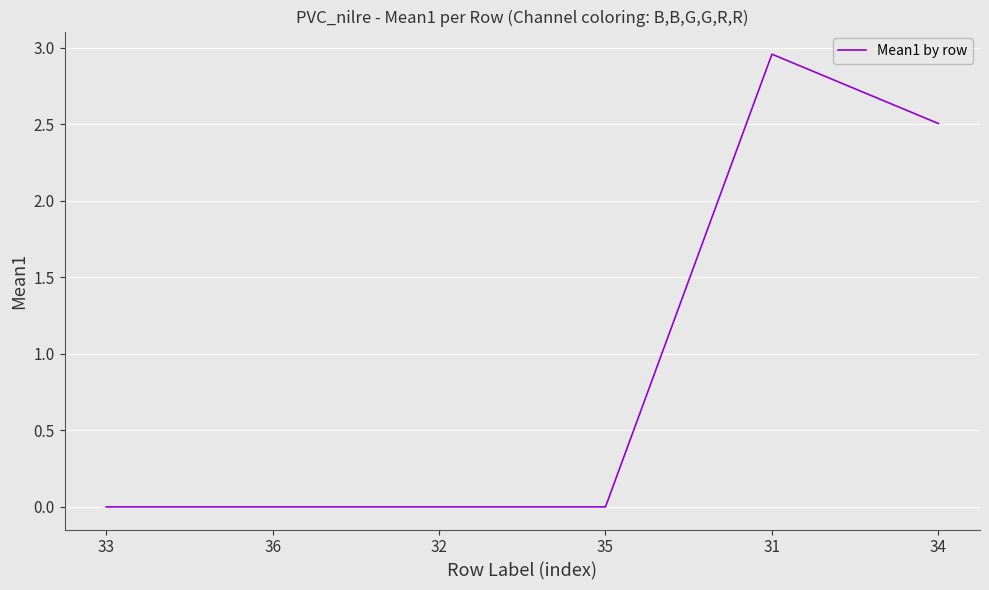

The value at 36 is 0.0. True or false?

True